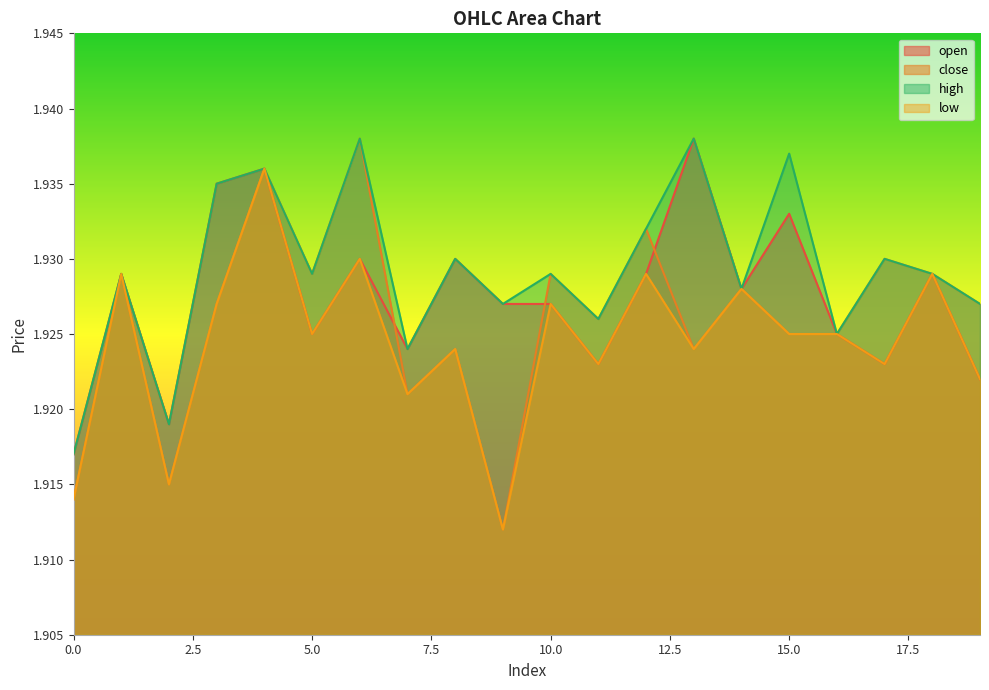

True or false: close and high cross at least once.

False